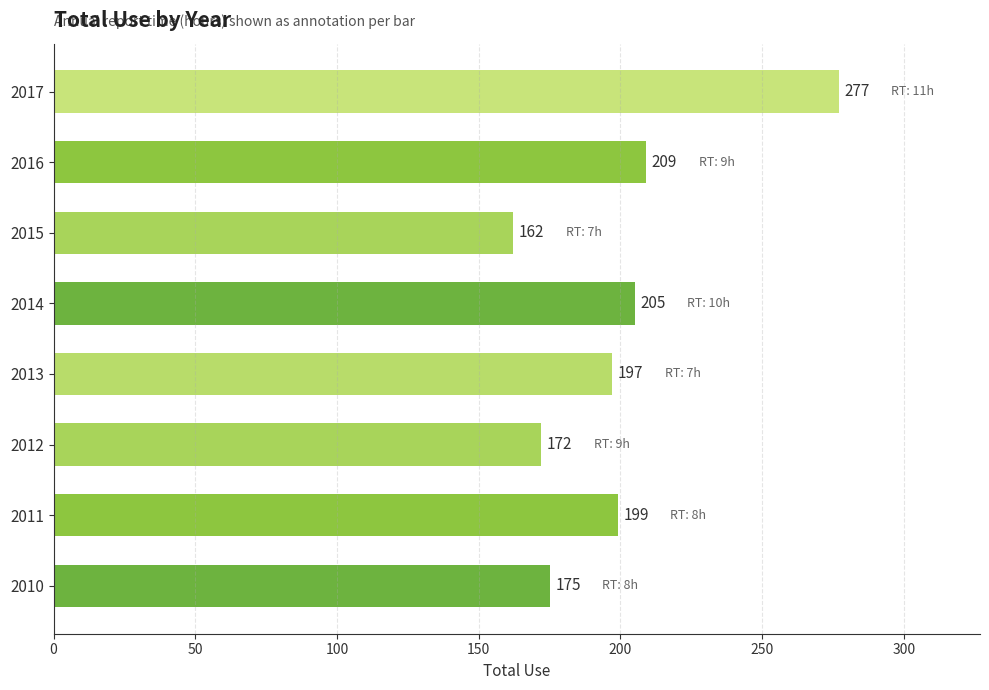

What is the average value?

200